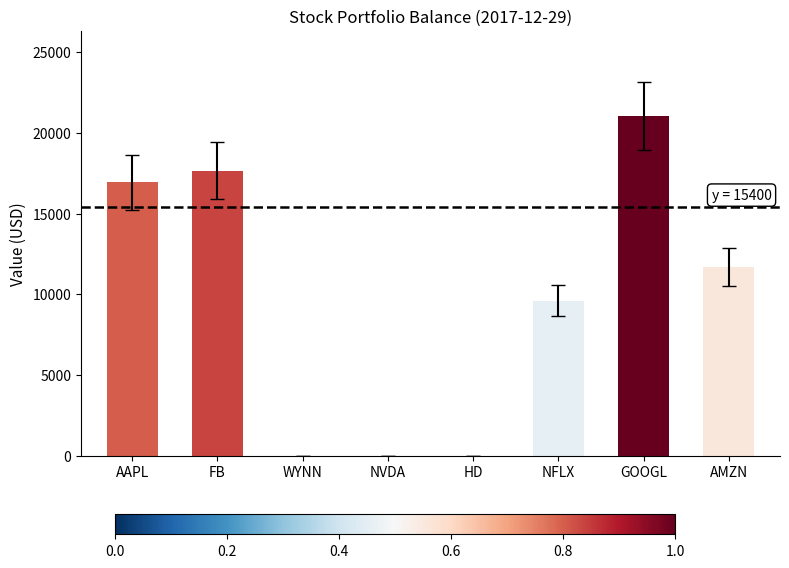

Which category has the highest value across all series?

GOOGL